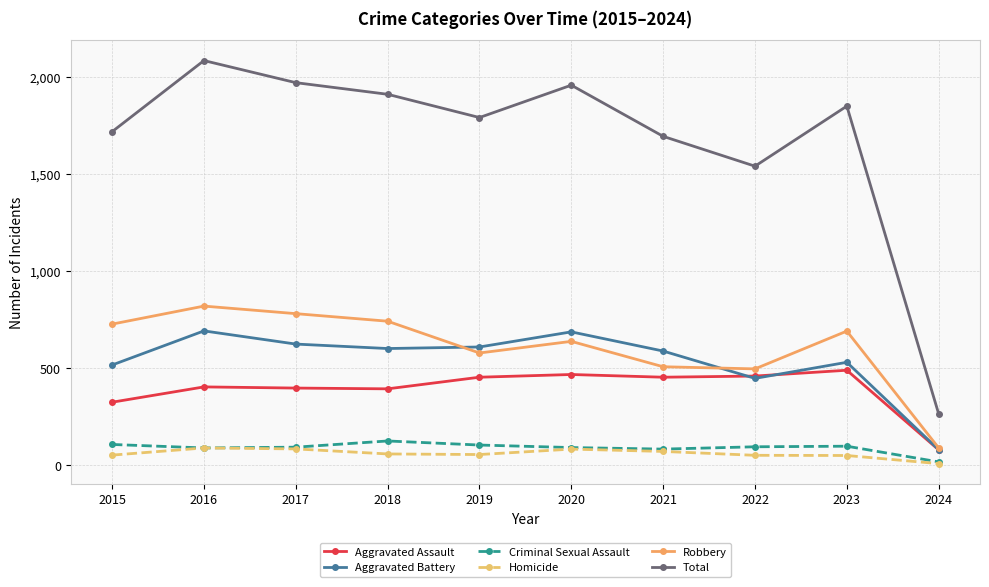

What is the minimum value for Homicide?

6